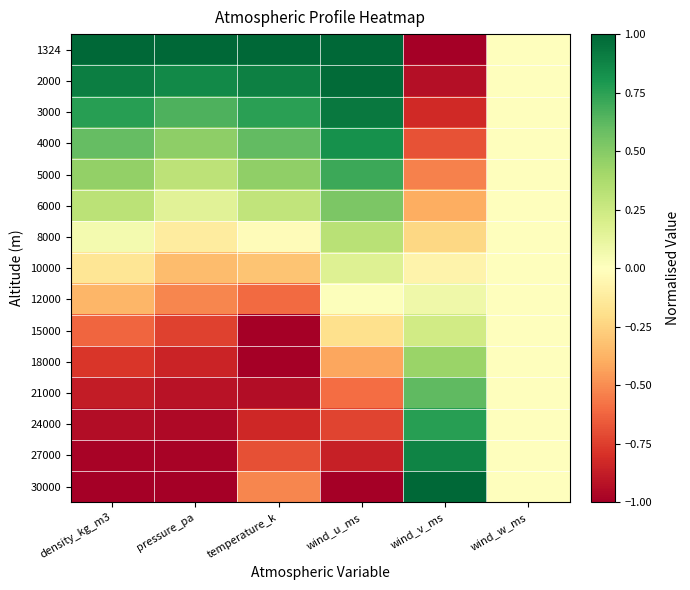

List the series in order of their peak value, highest first.

30000, 1324, 2000, 3000, 27000, 4000, 24000, 5000, 21000, 6000, 18000, 8000, 15000, 10000, 12000